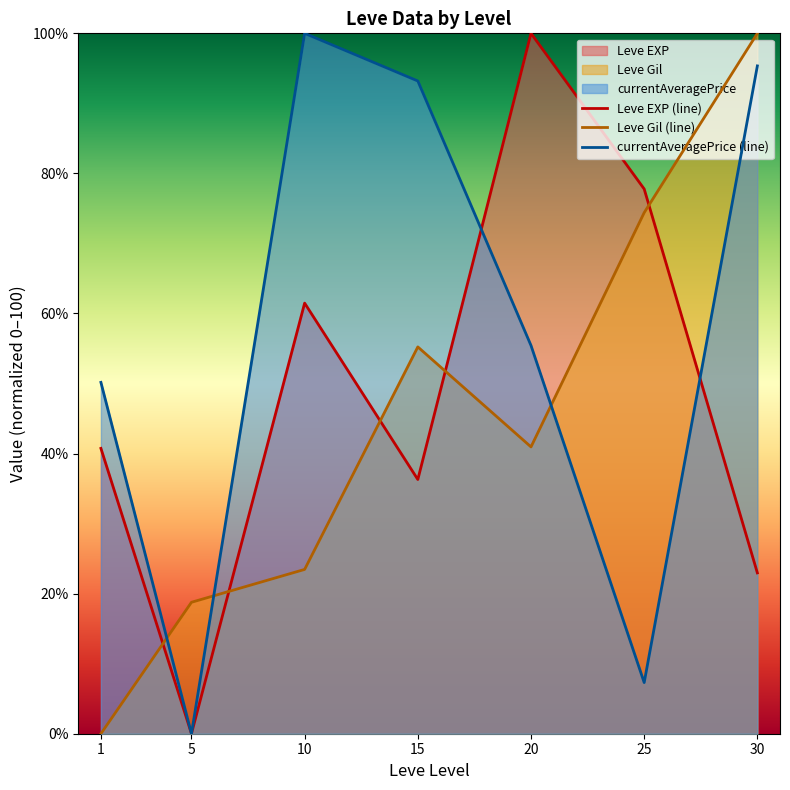

True or false: Leve EXP (line) has a value of 52.0 at 15.

False